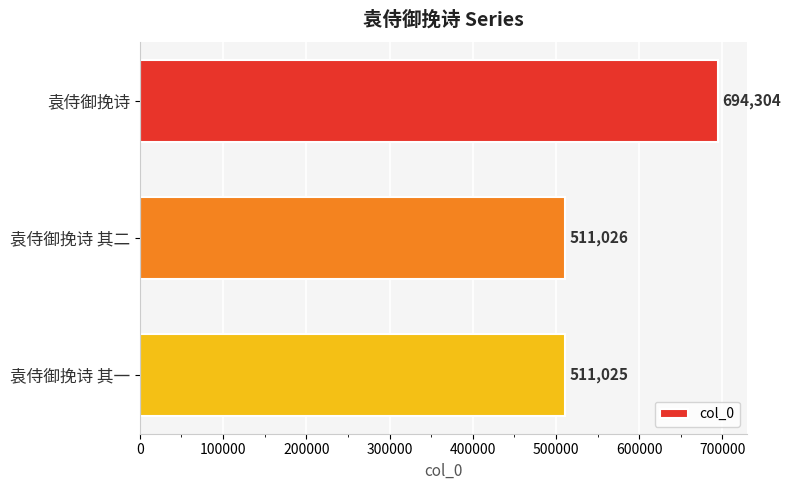

Does the chart contain any negative values?

No